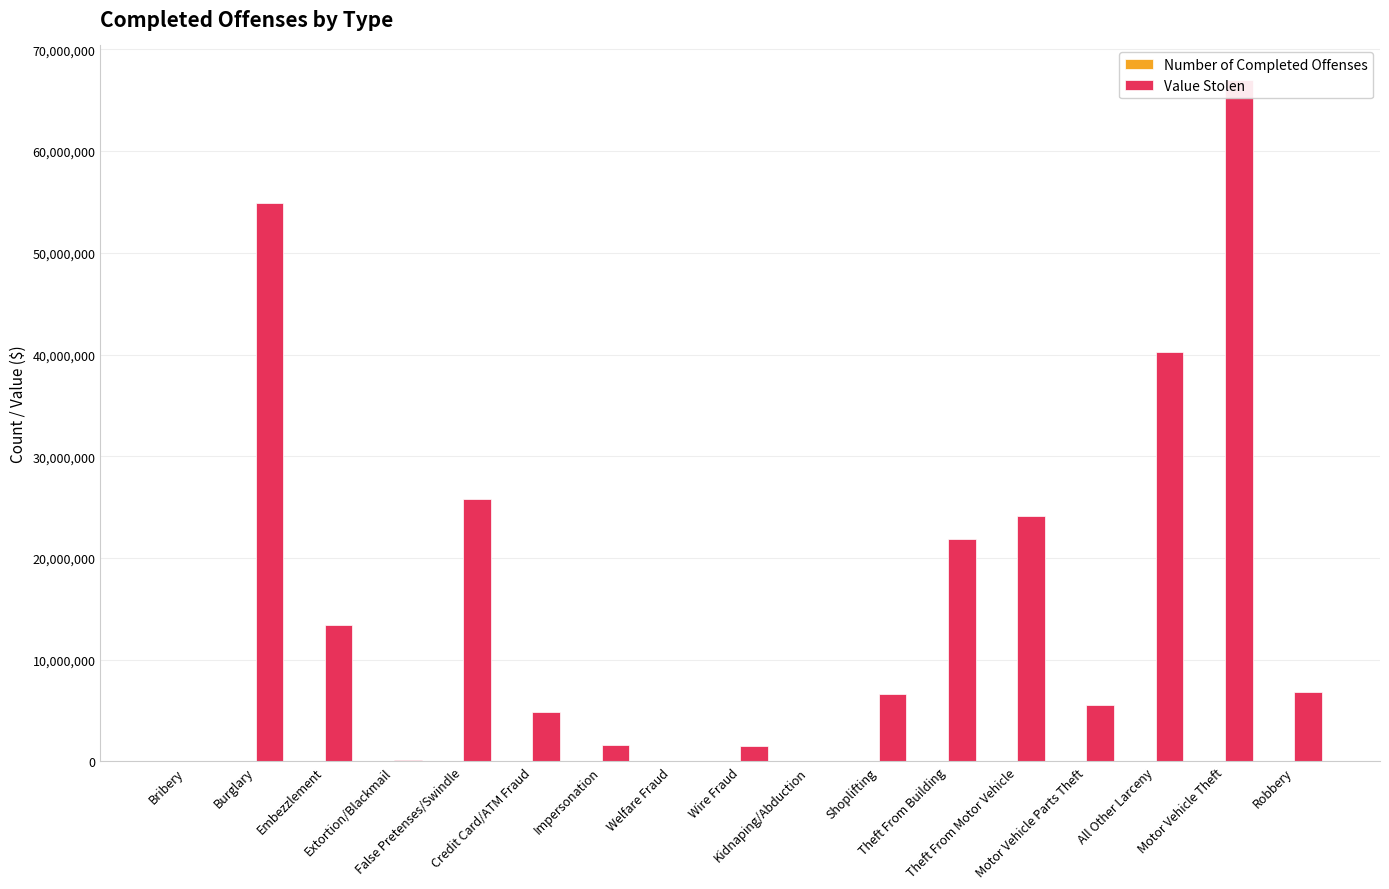

Is it true that Number of Completed Offenses equals 24453 at Motor Vehicle Parts Theft?

False